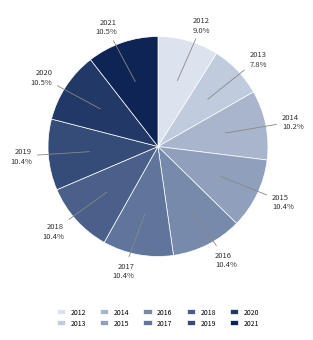

How many slices are in this pie chart?

10